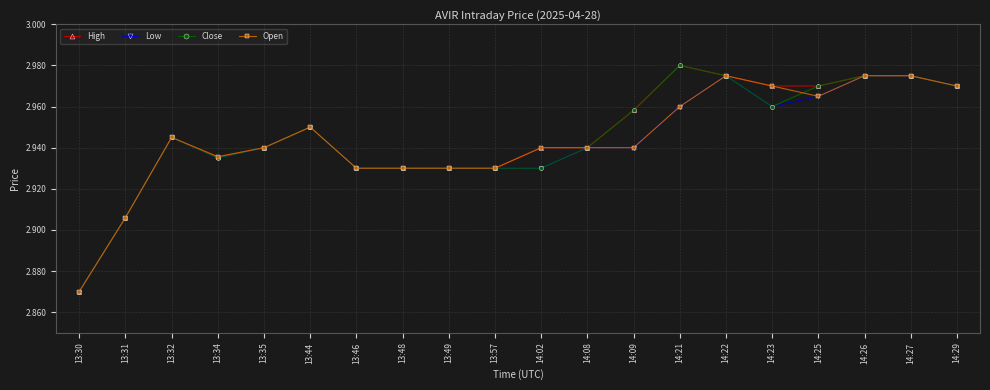

What is the difference between the maximum and second lowest values in the High series?

0.1